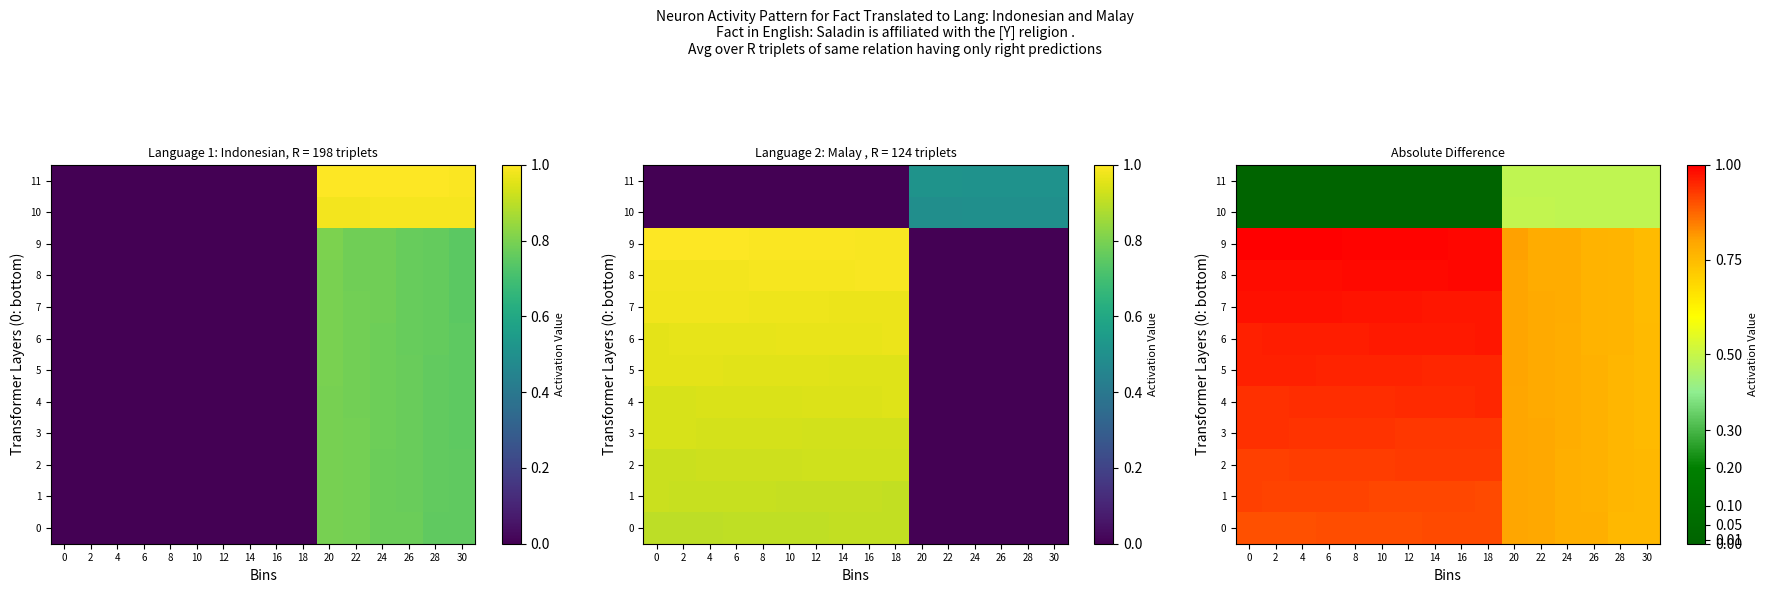

Which series has the largest total across all categories?

9